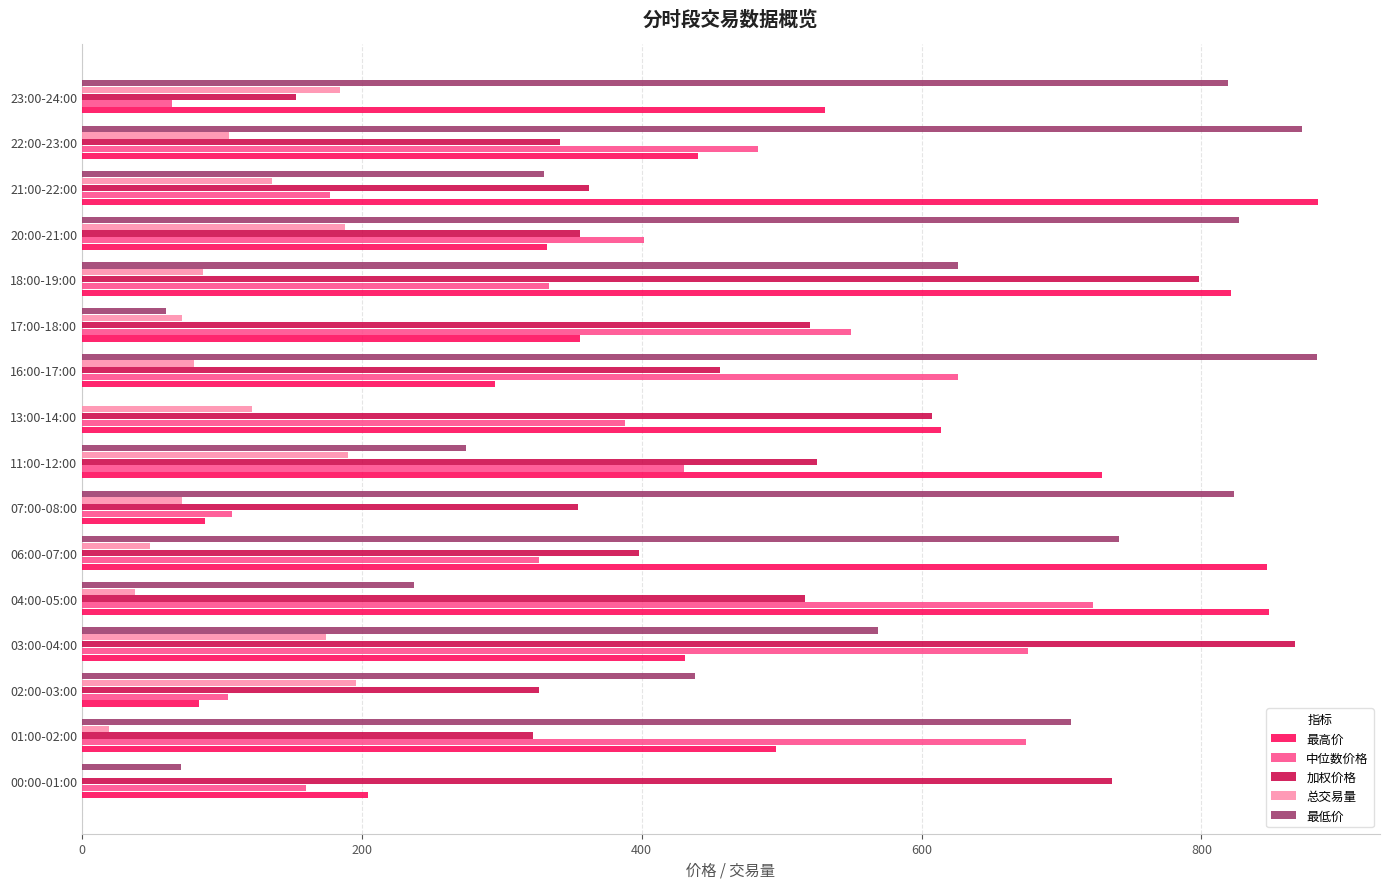

Is the value of 中位数价格 at 13:00-14:00 greater than the value of 总交易量 at 16:00-17:00?

Yes